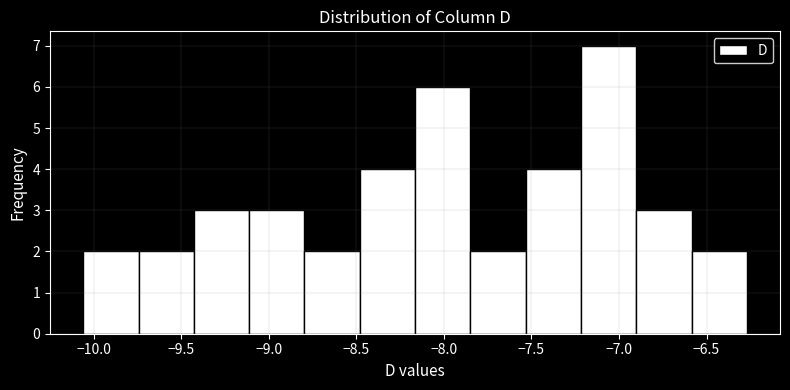

How tall is the bar that spans -8.15 to -7.85 on the x-axis? Neither the bar edges nor the heights are printed on the chart, so give them approximately, as read against the axes.

6